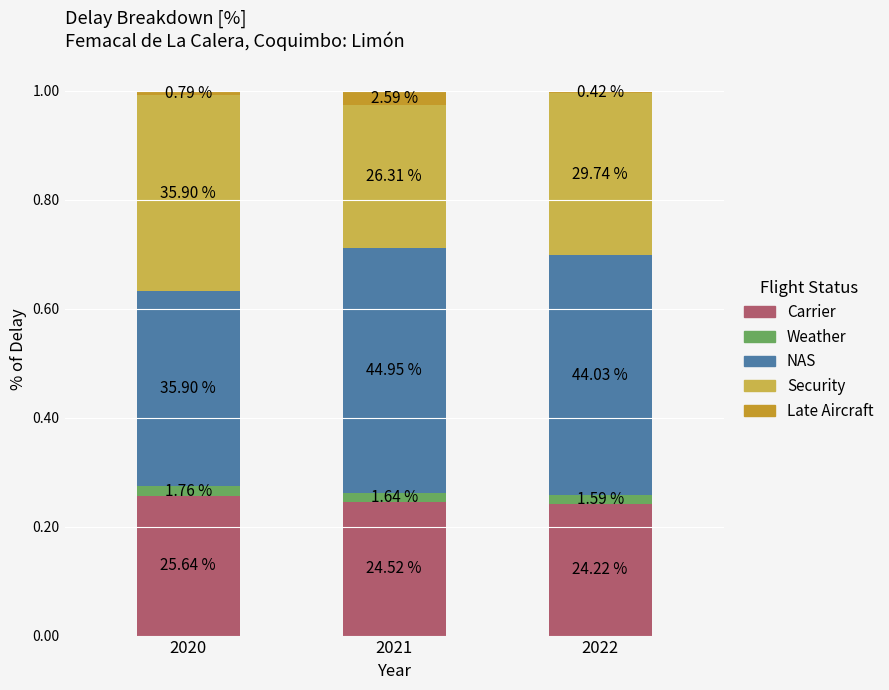

Is it true that Carrier equals 0.1 at 2021?

False